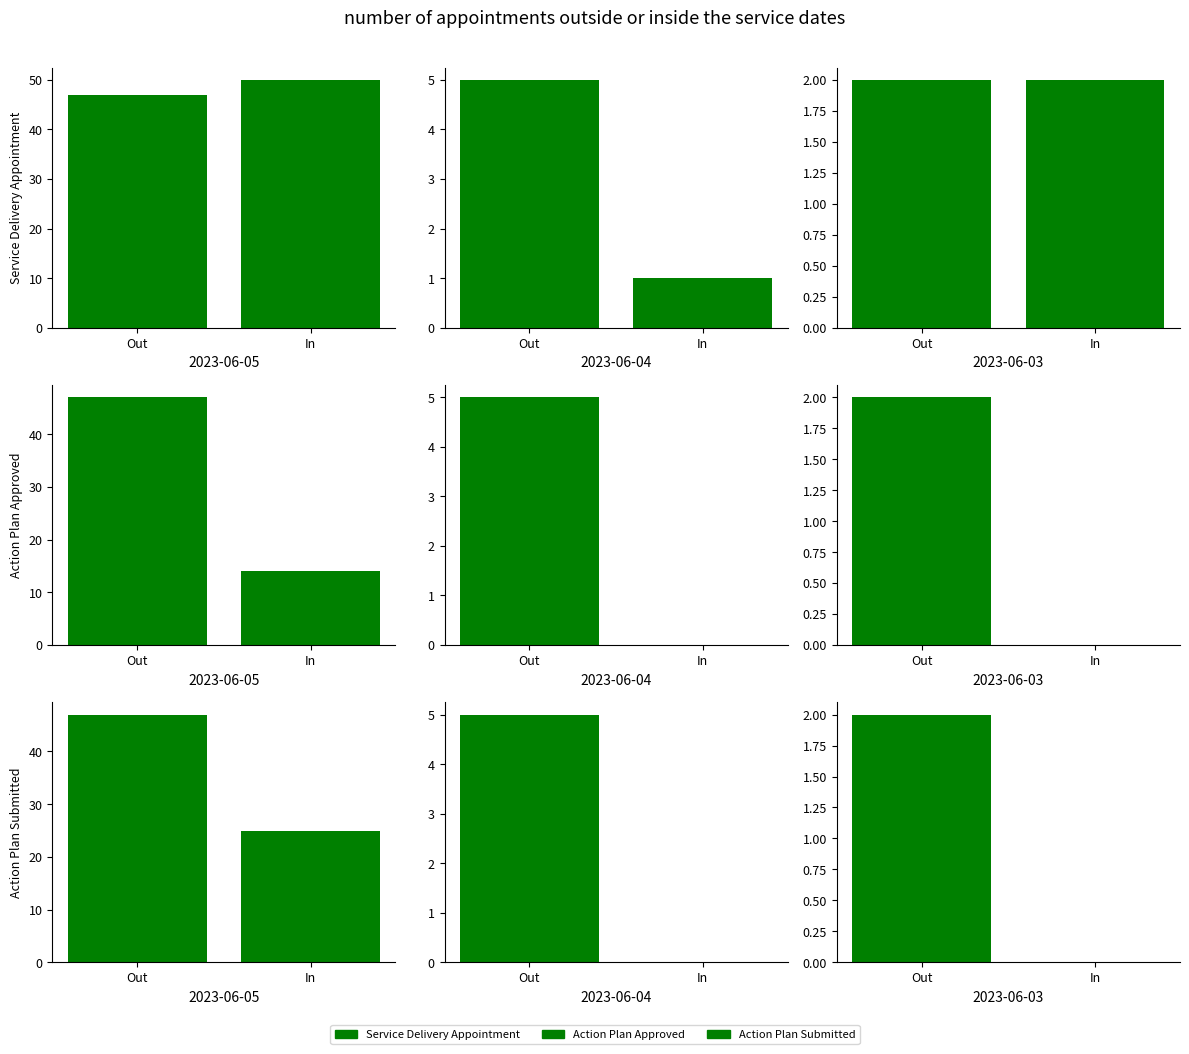

What is the average value of the Action Plan Submitted series?

1